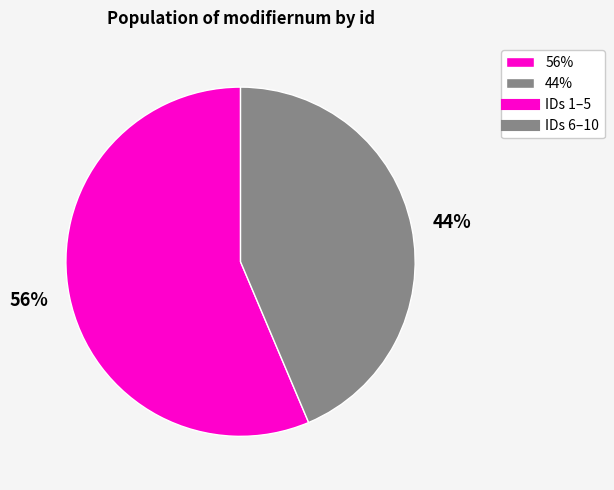

What is the smallest slice in the pie chart?

44%